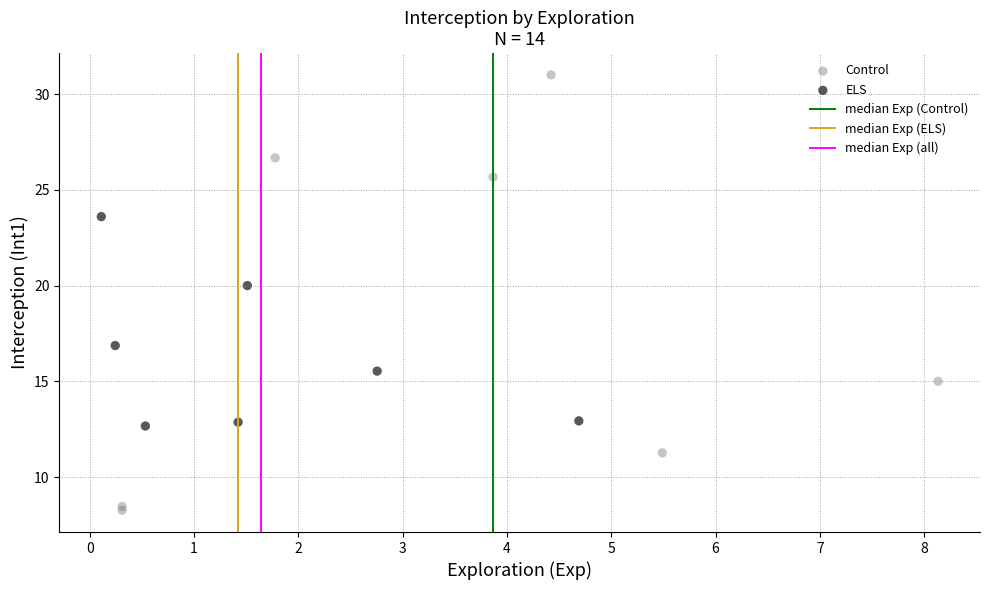

Which series reaches the minimum Y coordinate?

Control